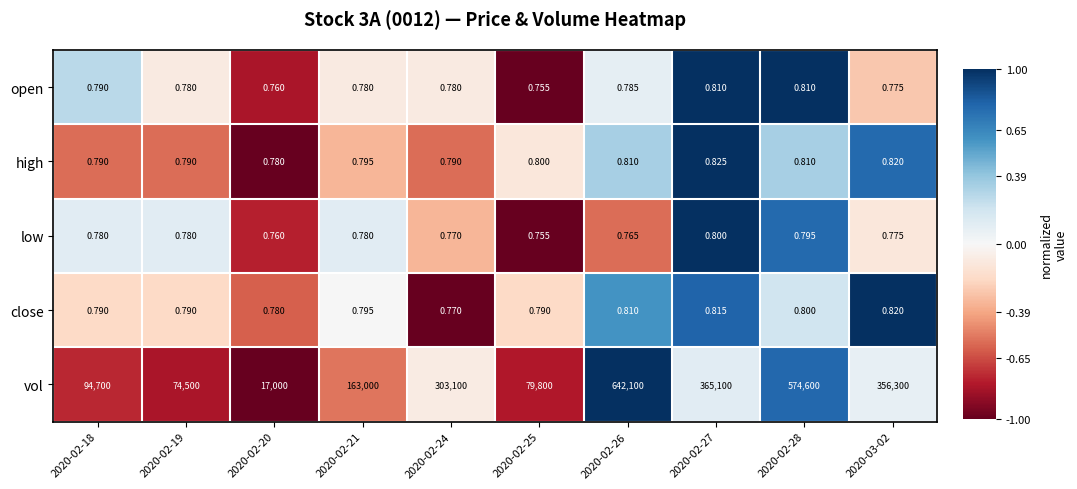

How many distinct data groups are displayed?

5